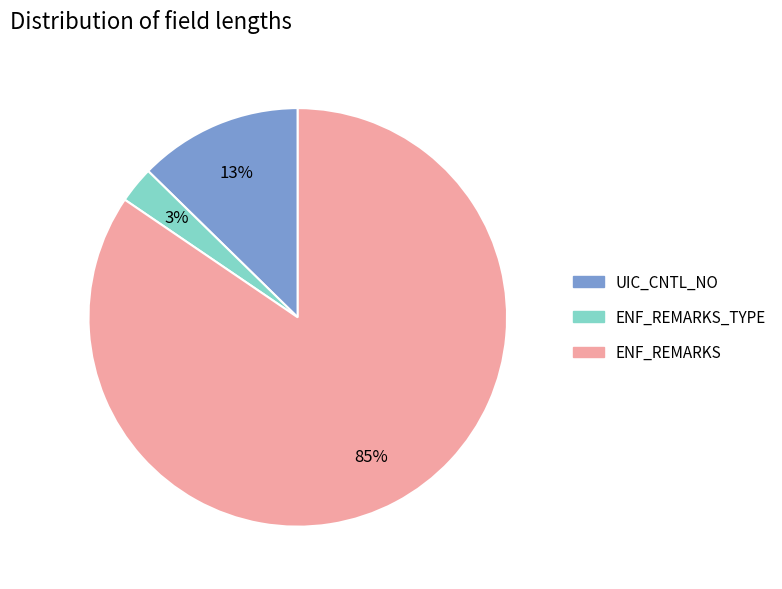

What is the largest slice in the pie chart?

ENF_REMARKS